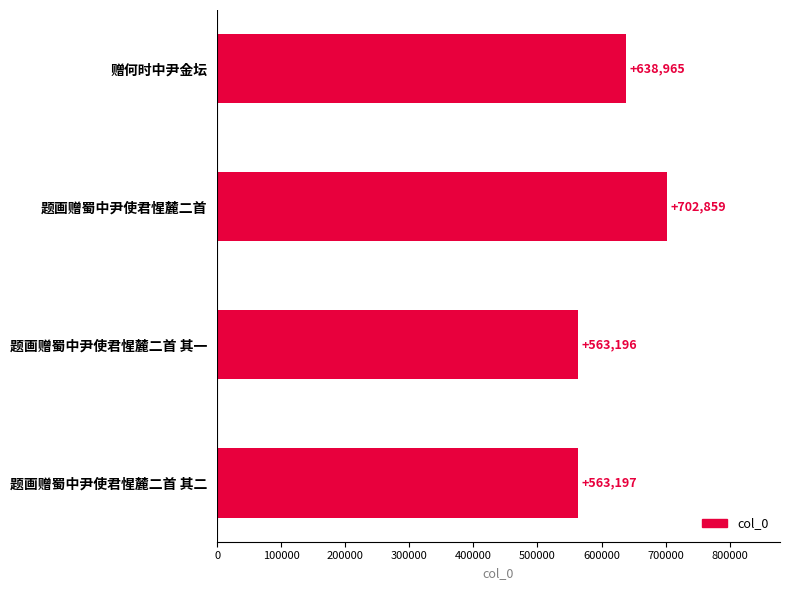

Between 题画赠蜀中尹使君惺麓二首 其二 and 赠何时中尹金坛, which is larger?

赠何时中尹金坛